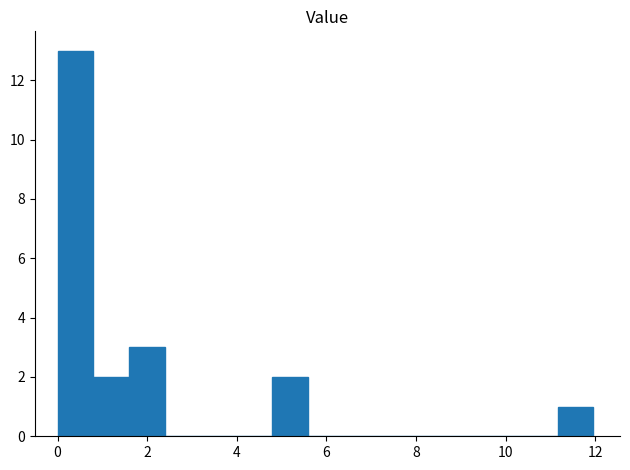

Read against the x-axis, roughly where is the centre of the tallest bar?

0.4